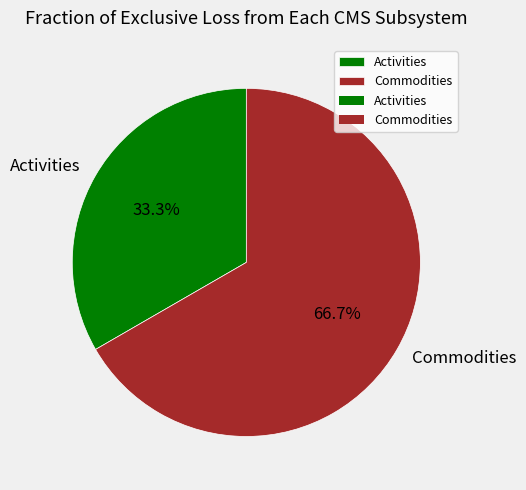

To the nearest percent, what is the average slice percentage?

50%